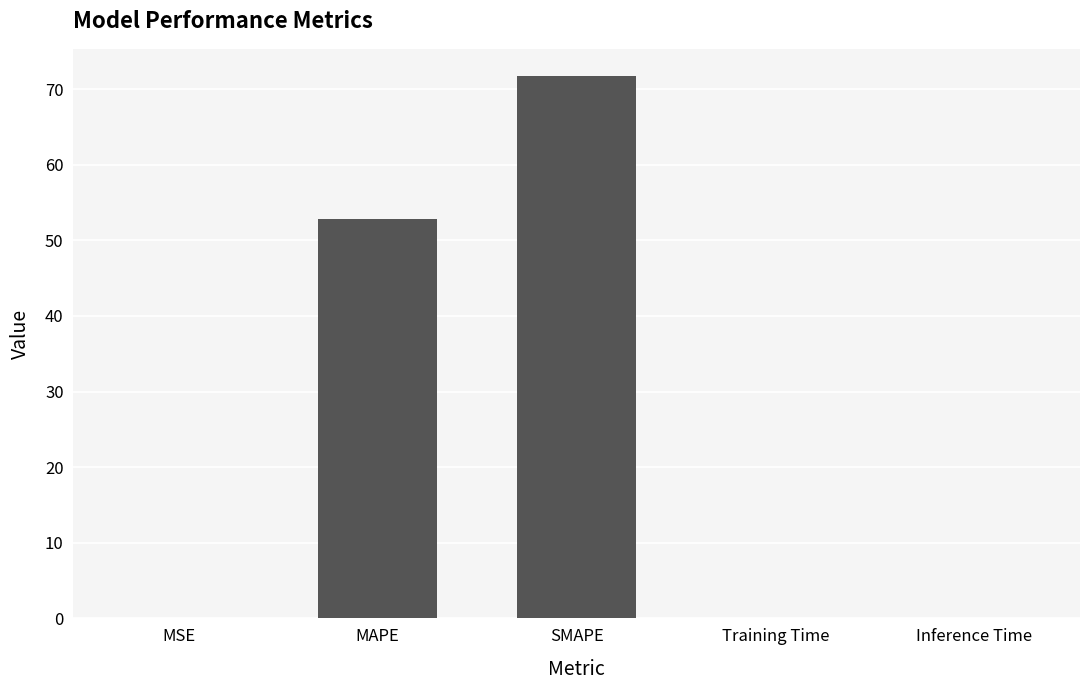

What is the difference between the values at MSE and MAPE?

52.7